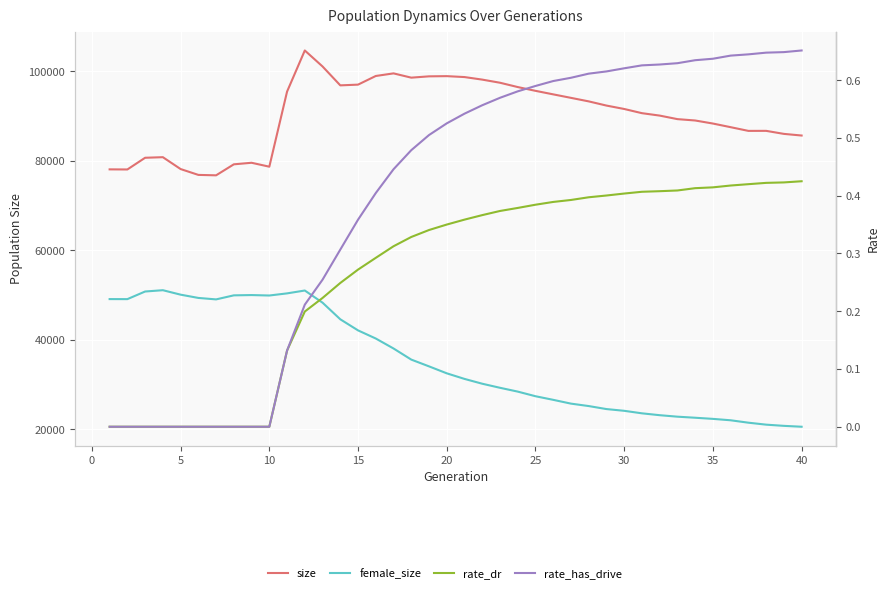

List the series in order of their peak value, lowest first.

rate_dr, rate_has_drive, female_size, size